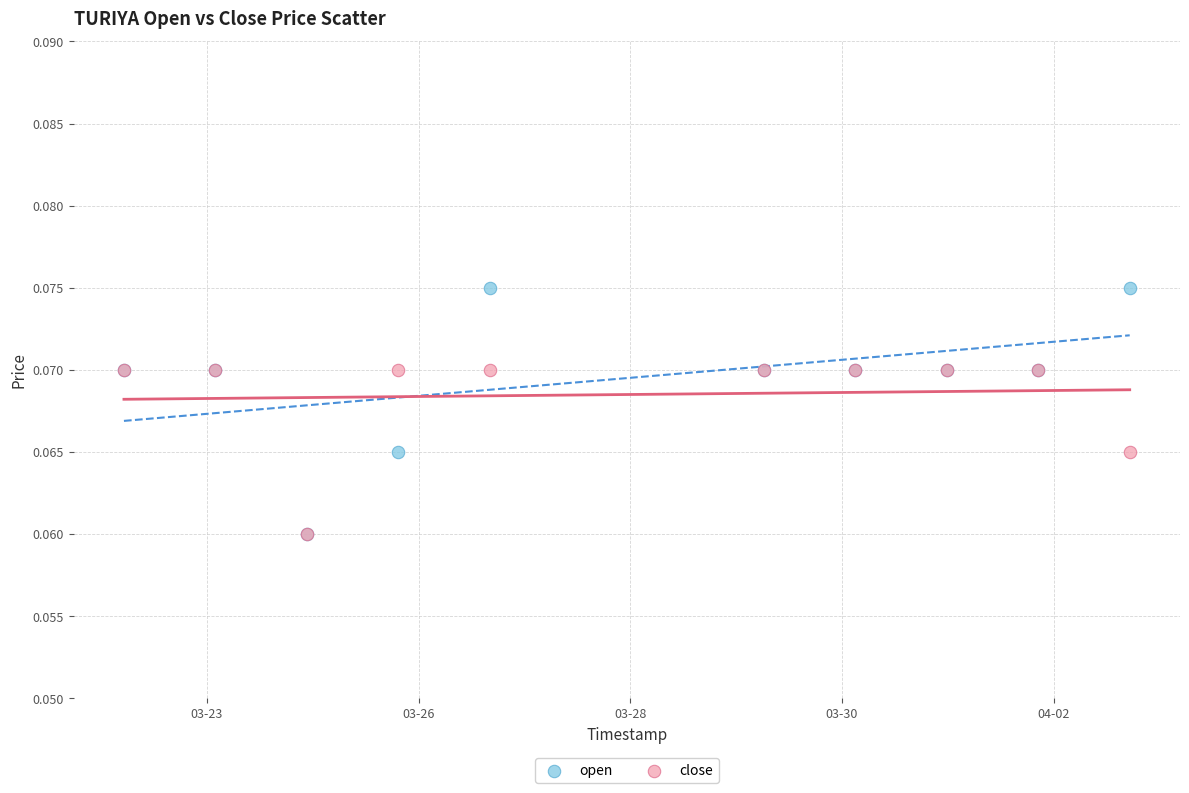

What are all the series names shown in the legend?

open, close